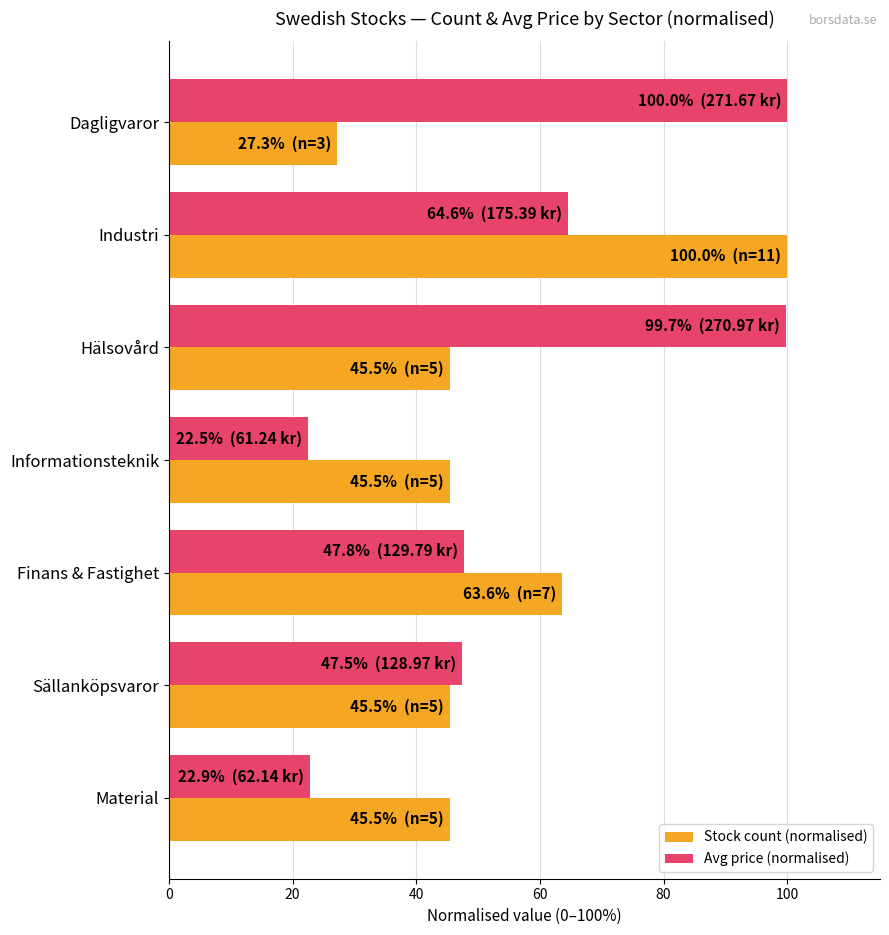

What is the difference between the Avg price (normalised) values at Finans & Fastighet and Informationsteknik?

25.2